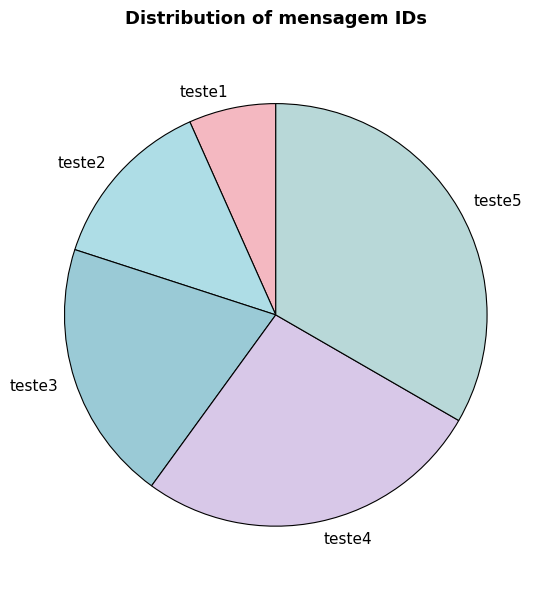

Rank the categories by value from highest to lowest.

teste5, teste4, teste3, teste2, teste1